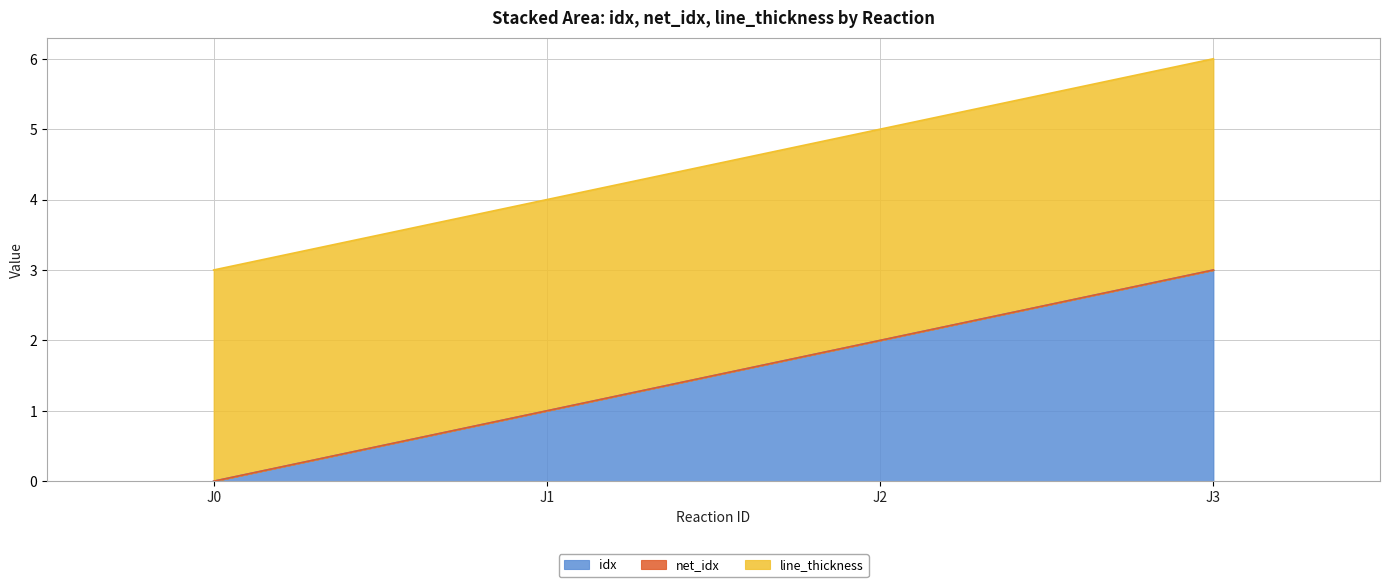

Rank the series by their maximum value, from lowest to highest.

net_idx, idx, line_thickness